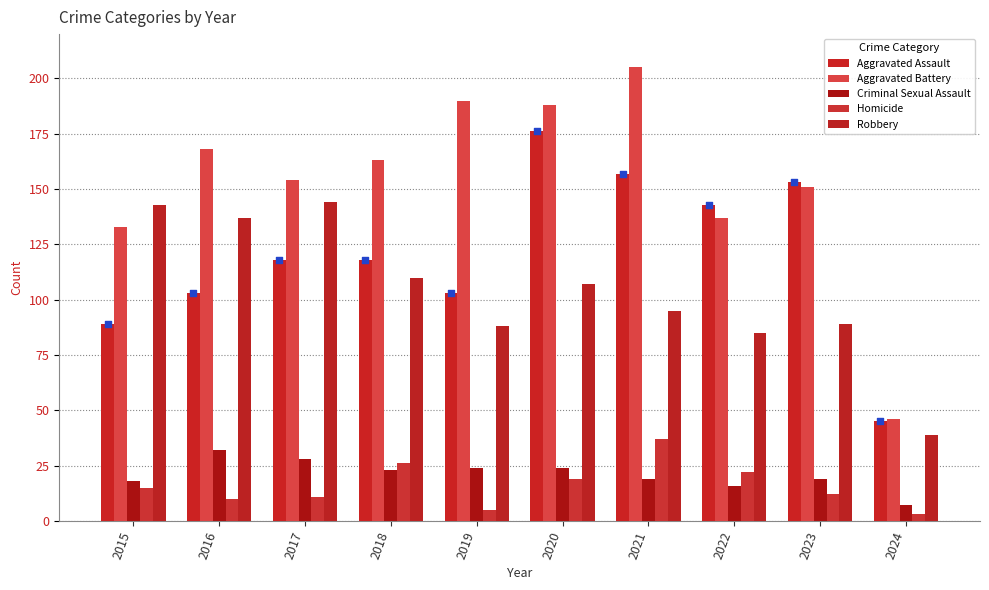

Which series has the largest Y range (max minus min)?

Aggravated Battery